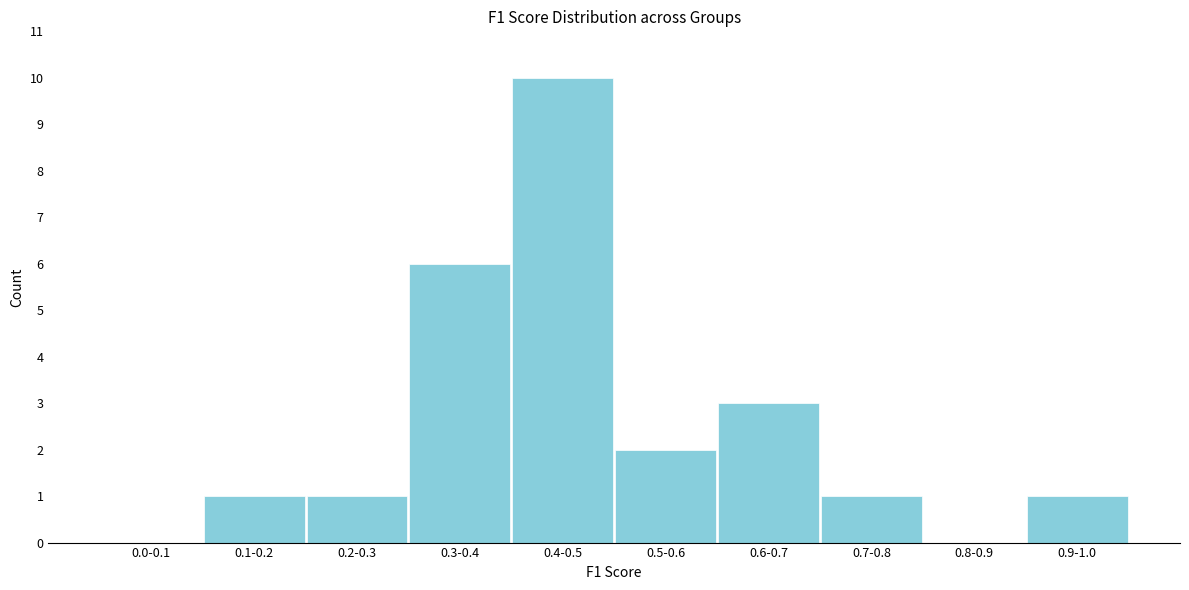

Reading left to right, list all the values displayed in this chart.

0.0-0.1=0	0.1-0.2=1	0.2-0.3=1	0.3-0.4=6	0.4-0.5=10	0.5-0.6=2	0.6-0.7=3	0.7-0.8=1	0.8-0.9=0	0.9-1.0=1